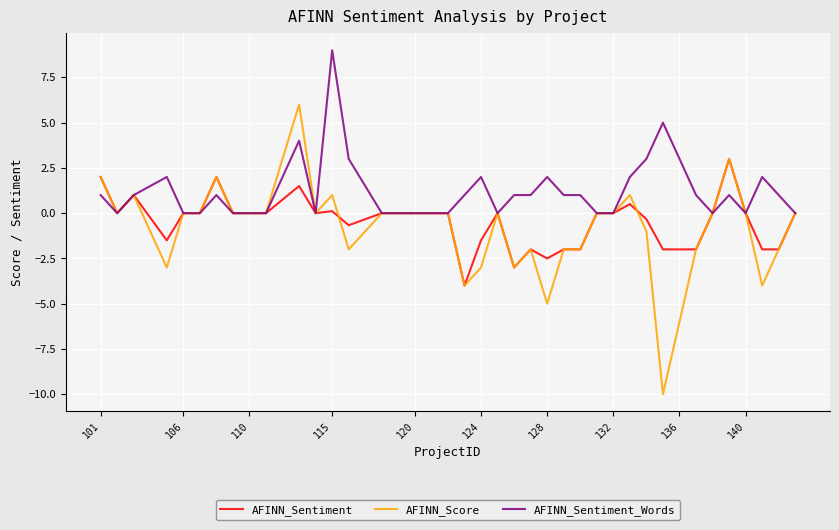

Which series has the widest spread of values?

AFINN_Score